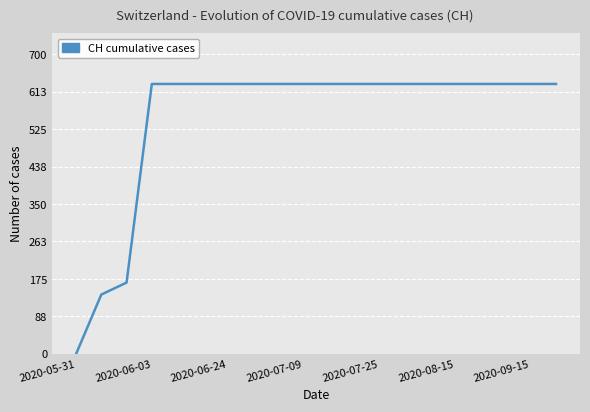

What is the difference between the maximum and minimum values?

631